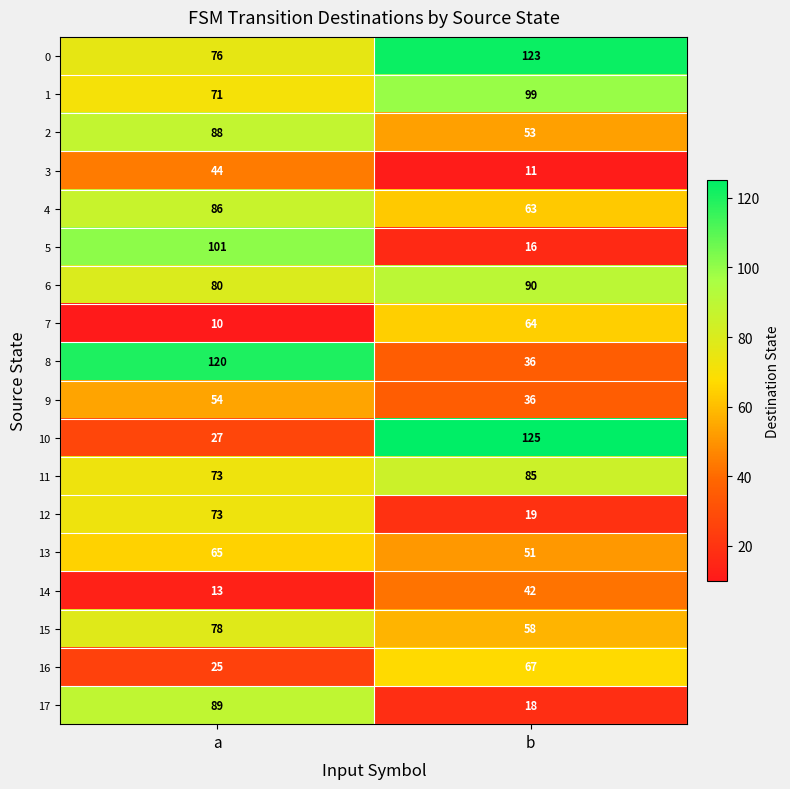

Is it true that 4 equals 24 at b?

False